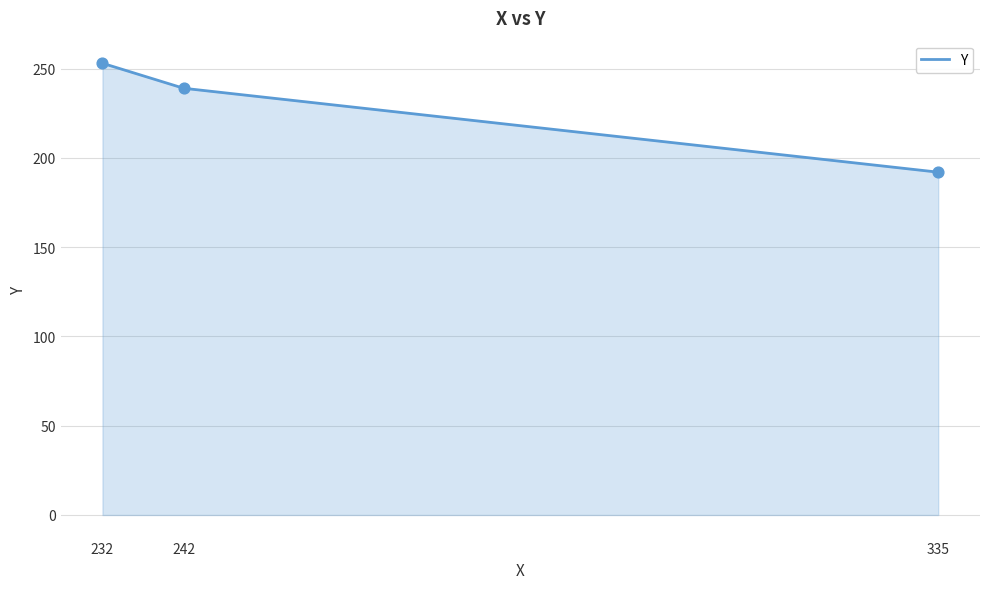

Between 335 and 242, which is larger?

242